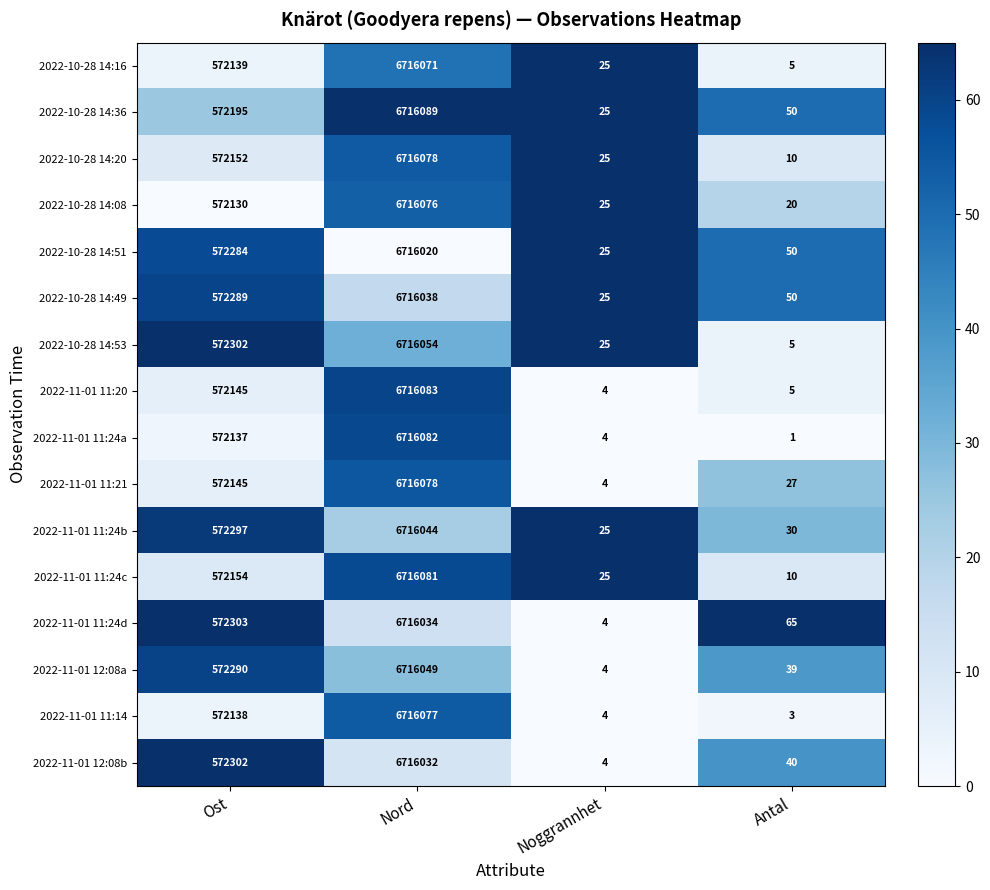

Is it true that 2022-10-28 14:20 equals 17 at Antal?

False